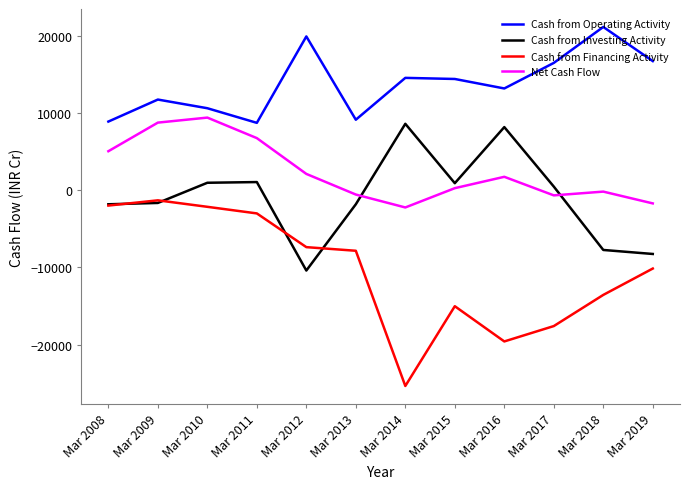

Rank the series at Mar 2012 from highest to lowest value.

Cash from Operating Activity, Net Cash Flow, Cash from Financing Activity, Cash from Investing Activity